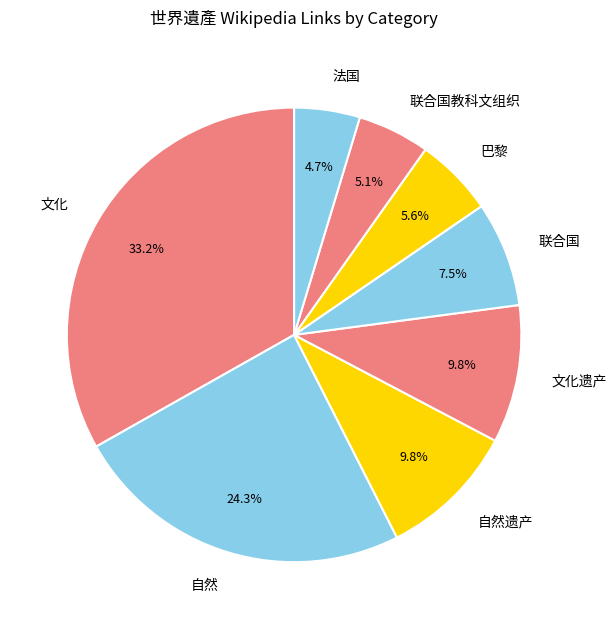

Does any single category account for the majority?

No